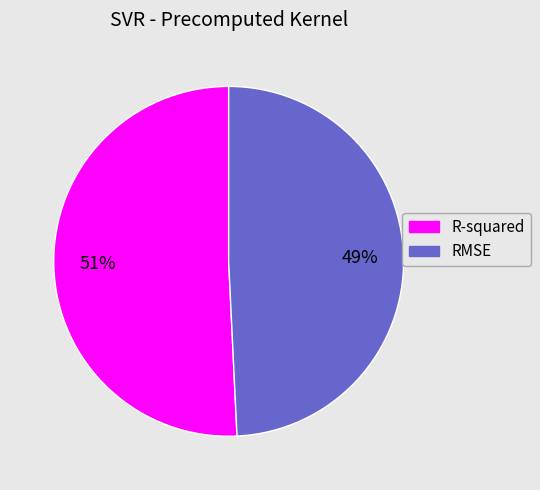

How many segments does this pie chart have?

2